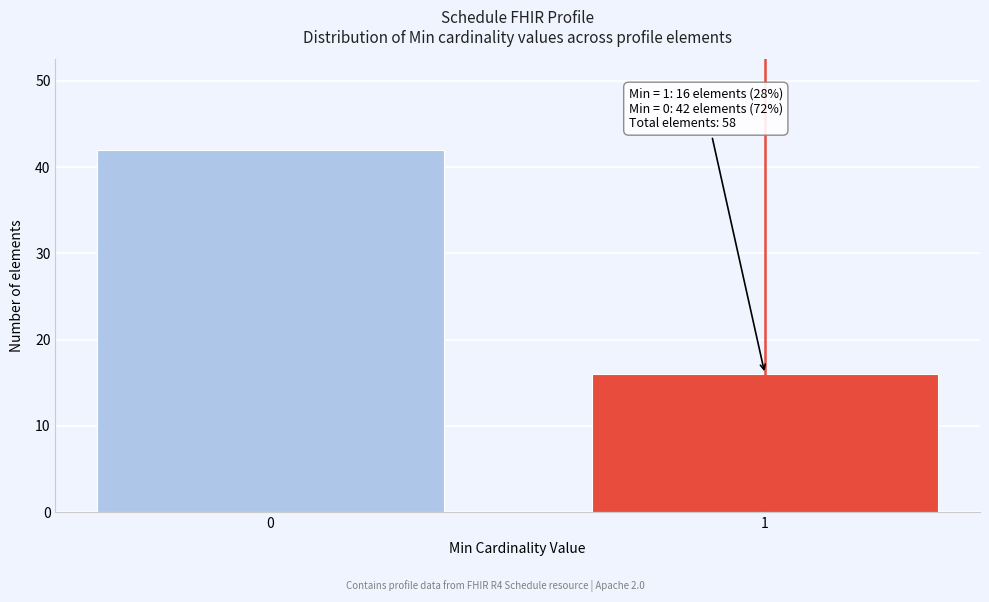

Reading left to right, list all the values displayed in this chart.

42	16